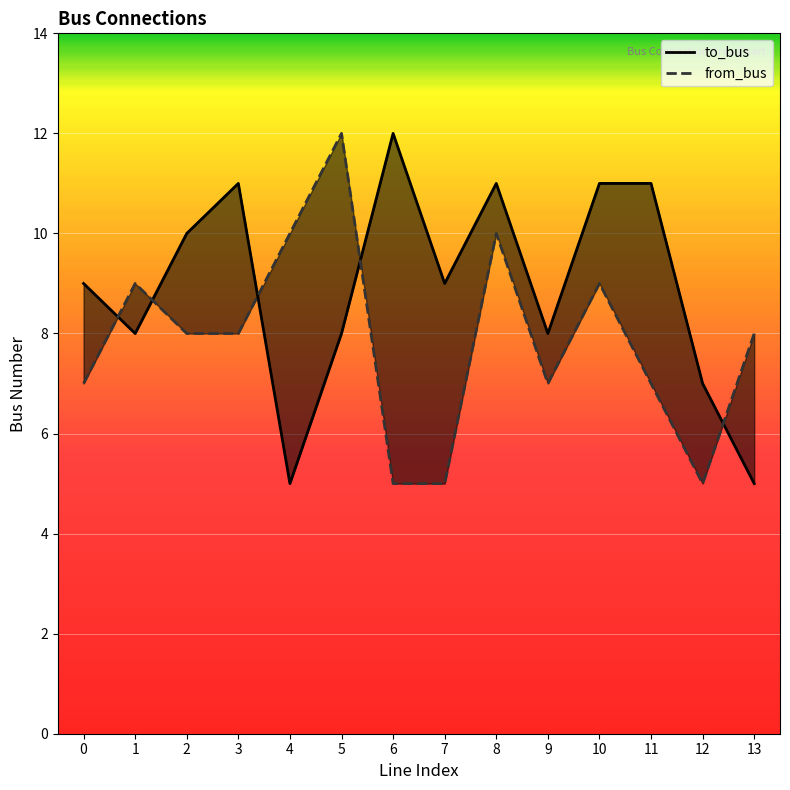

What are all the series names shown in the legend?

to_bus, from_bus